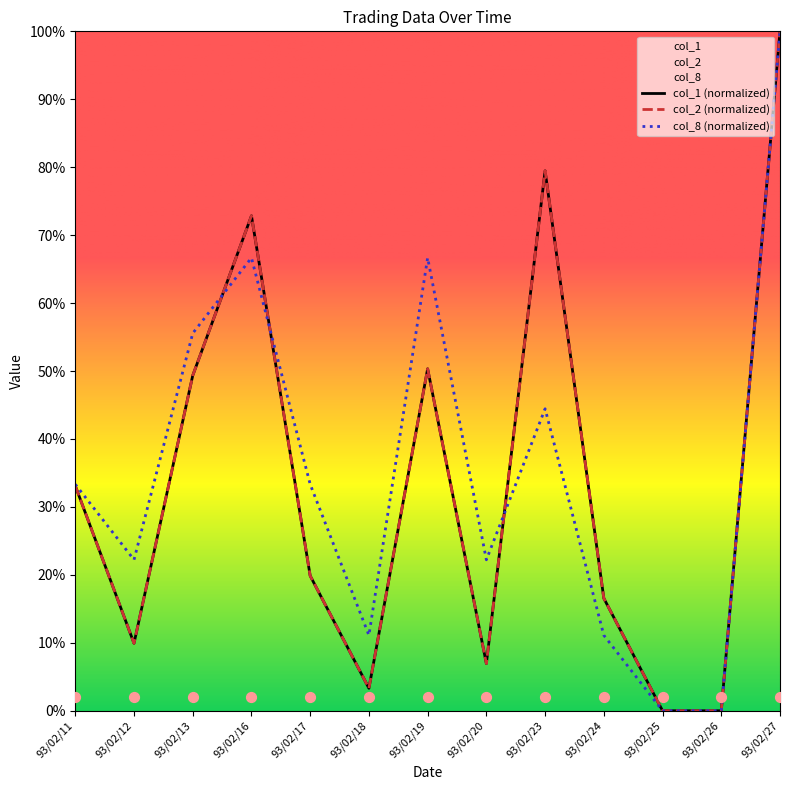

What is the total value across all series at 93/02/13?

154.2